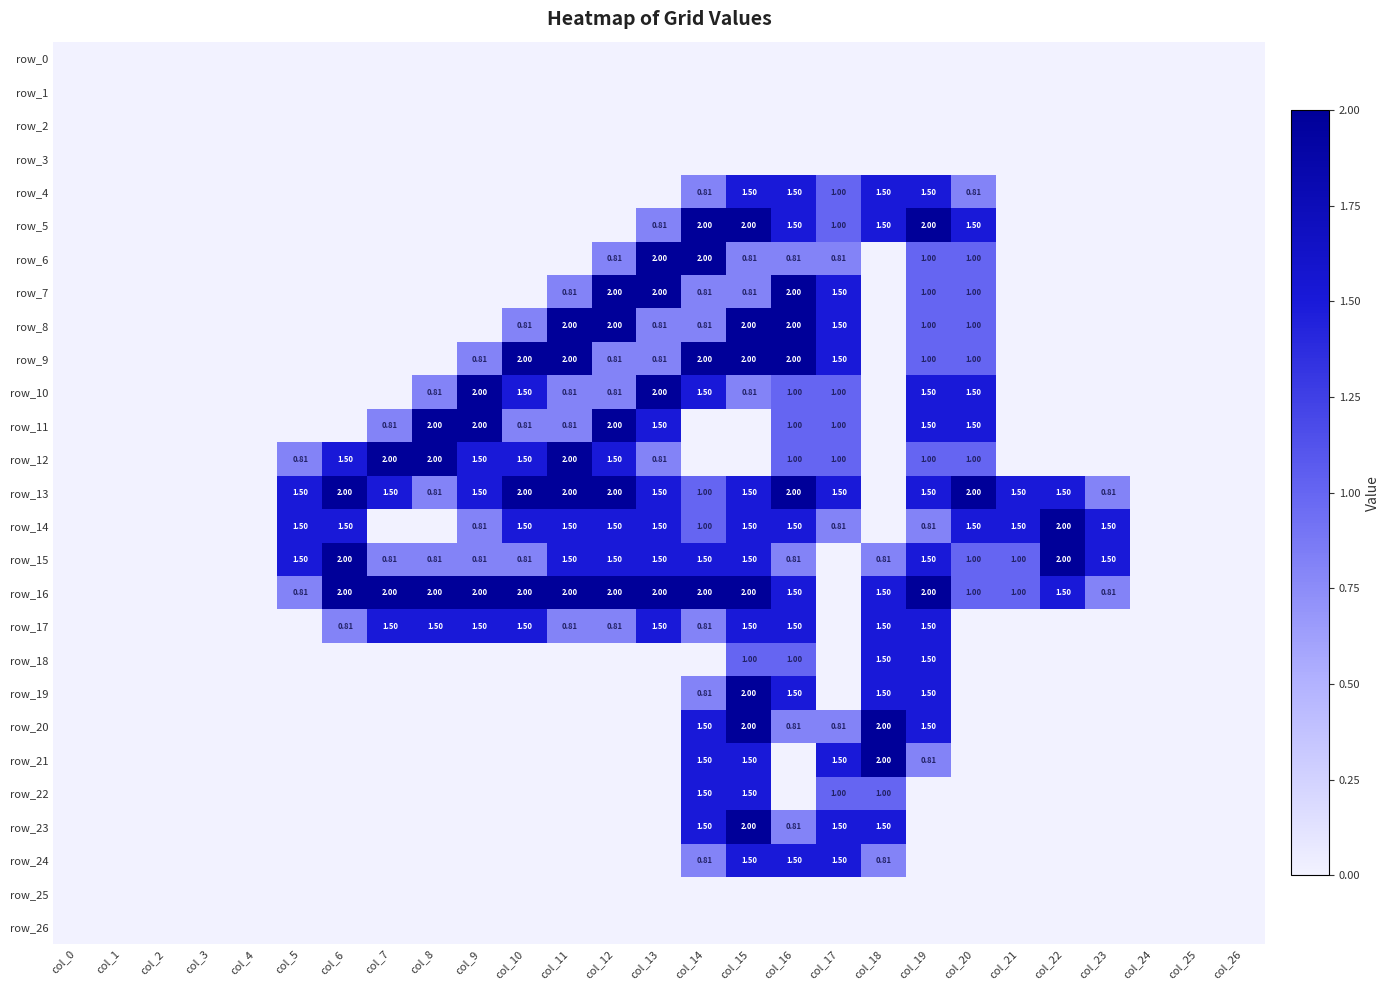

How many data points in row_6 are above 0?

8